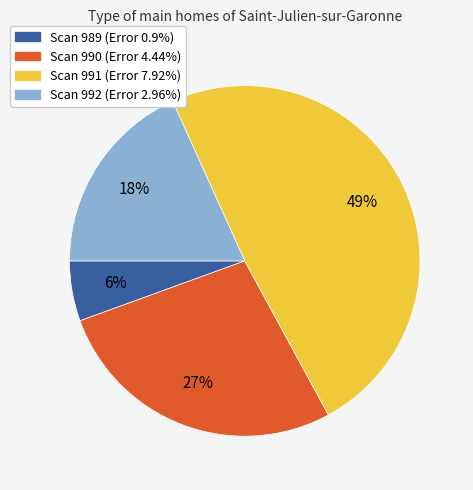

Is there any slice that represents more than half of the pie?

No